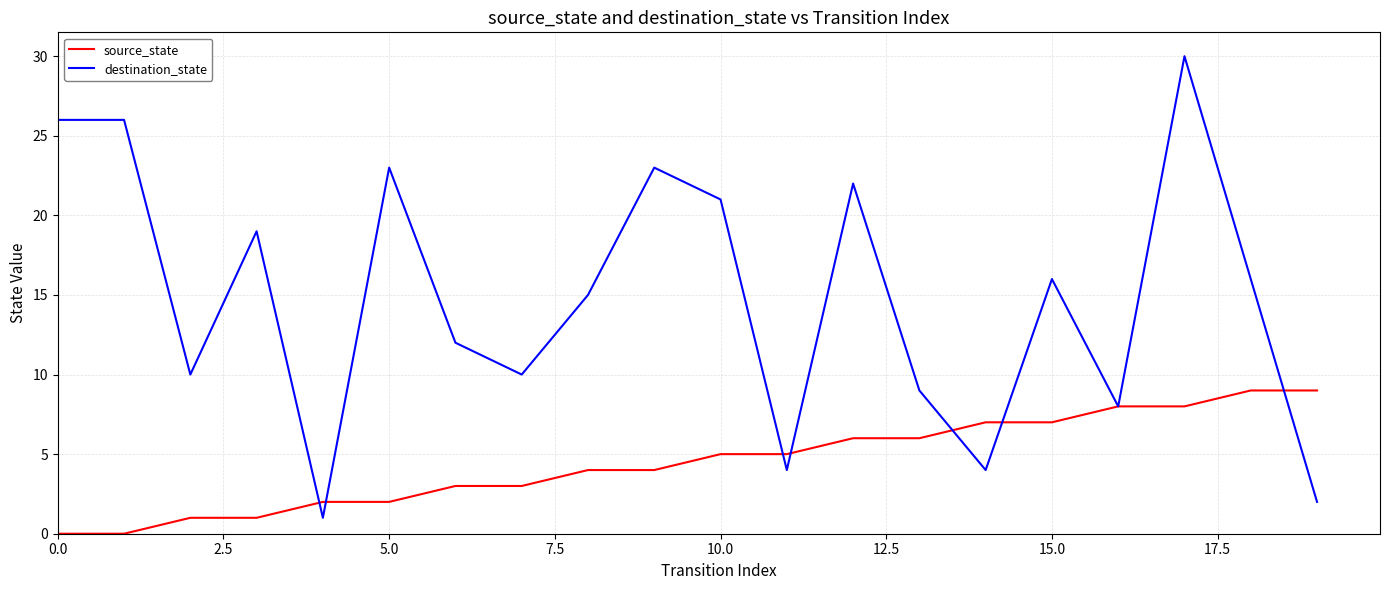

Which series has the largest range (max minus min)?

destination_state